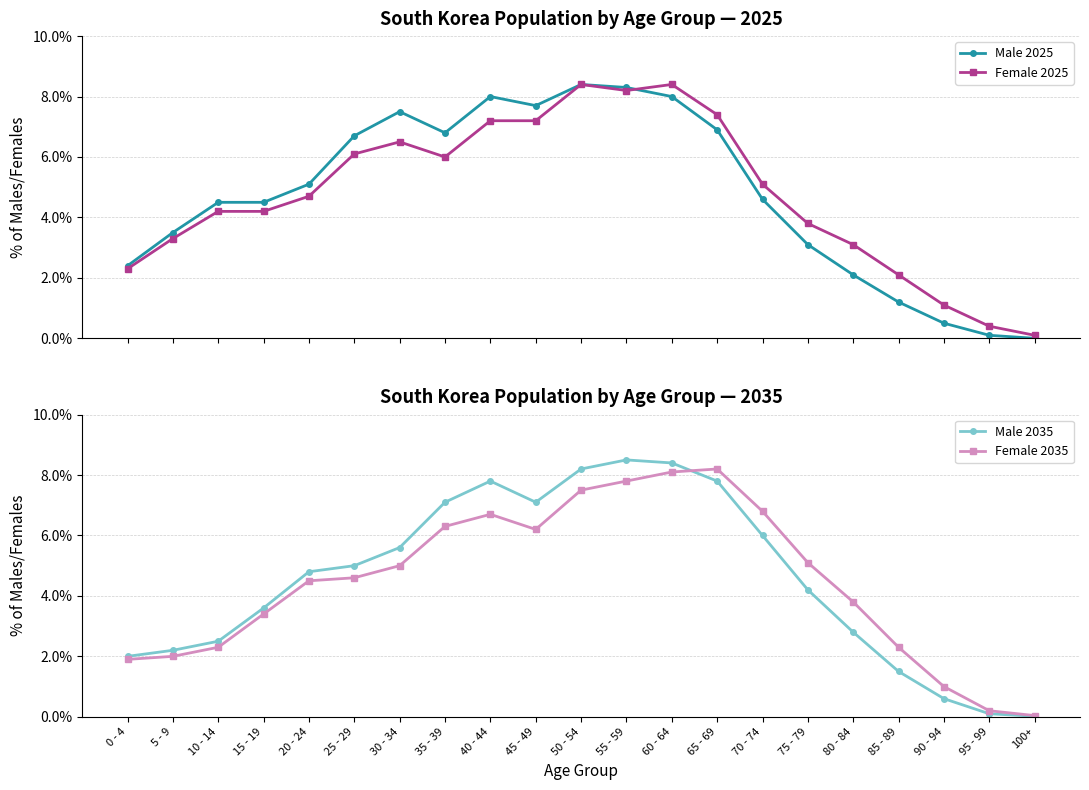

Reading left to right, what are all the values shown in this chart?

Male 2025: 0 - 4=2.4	5 - 9=3.5	10 - 14=4.5	15 - 19=4.5	20 - 24=5.1	25 - 29=6.7	30 - 34=7.5	35 - 39=6.8	40 - 44=8.0	45 - 49=7.7	50 - 54=8.4	55 - 59=8.3	60 - 64=8.0	65 - 69=6.9	70 - 74=4.6	75 - 79=3.1	80 - 84=2.1	85 - 89=1.2	90 - 94=0.5	95 - 99=0.1	100+=0.0
Female 2025: 0 - 4=2.3	5 - 9=3.3	10 - 14=4.2	15 - 19=4.2	20 - 24=4.7	25 - 29=6.1	30 - 34=6.5	35 - 39=6.0	40 - 44=7.2	45 - 49=7.2	50 - 54=8.4	55 - 59=8.2	60 - 64=8.4	65 - 69=7.4	70 - 74=5.1	75 - 79=3.8	80 - 84=3.1	85 - 89=2.1	90 - 94=1.1	95 - 99=0.4	100+=0.1
Male 2035: 0 - 4=2.0	5 - 9=2.2	10 - 14=2.5	15 - 19=3.6	20 - 24=4.8	25 - 29=5.0	30 - 34=5.6	35 - 39=7.1	40 - 44=7.8	45 - 49=7.1	50 - 54=8.2	55 - 59=8.5	60 - 64=8.4	65 - 69=7.8	70 - 74=6.0	75 - 79=4.2	80 - 84=2.8	85 - 89=1.5	90 - 94=0.6	95 - 99=0.1	100+=0.0
Female 2035: 0 - 4=1.9	5 - 9=2.0	10 - 14=2.3	15 - 19=3.4	20 - 24=4.5	25 - 29=4.6	30 - 34=5.0	35 - 39=6.3	40 - 44=6.7	45 - 49=6.2	50 - 54=7.5	55 - 59=7.8	60 - 64=8.1	65 - 69=8.2	70 - 74=6.8	75 - 79=5.1	80 - 84=3.8	85 - 89=2.3	90 - 94=1.0	95 - 99=0.2	100+=0.0